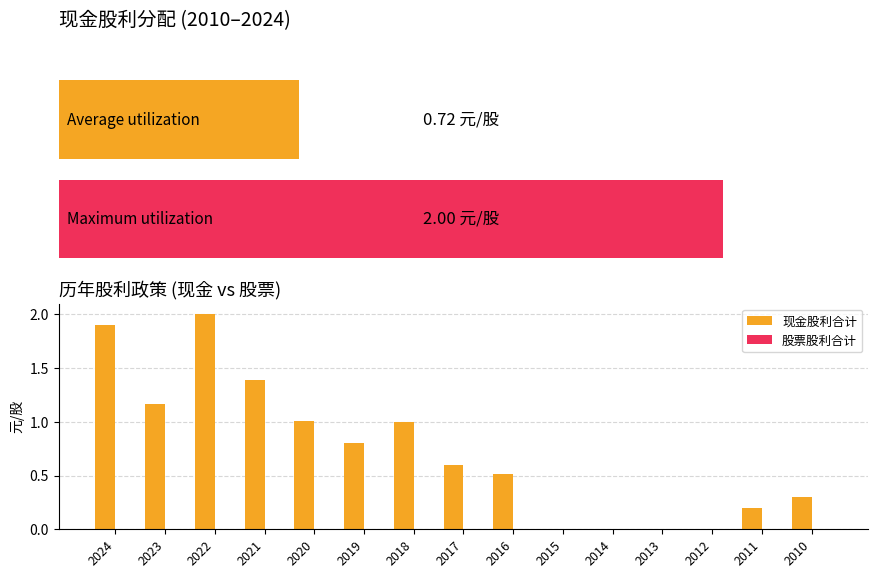

The 现金股利合计 series shows 2.2 at 2021. True or false?

False